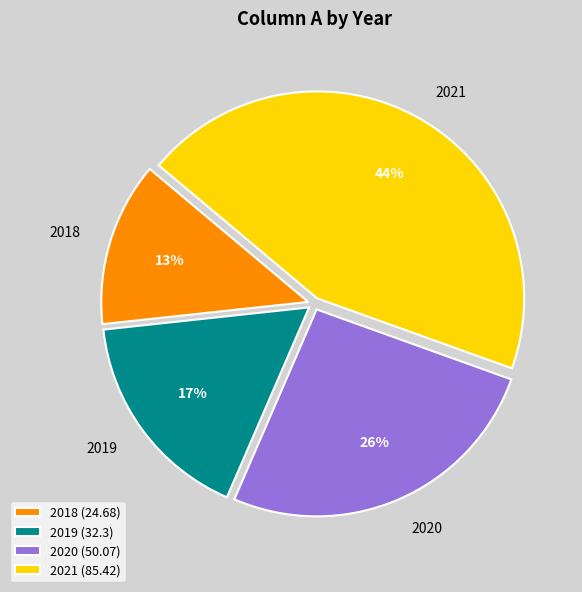

Between 2019 and 2020, which is larger?

2020